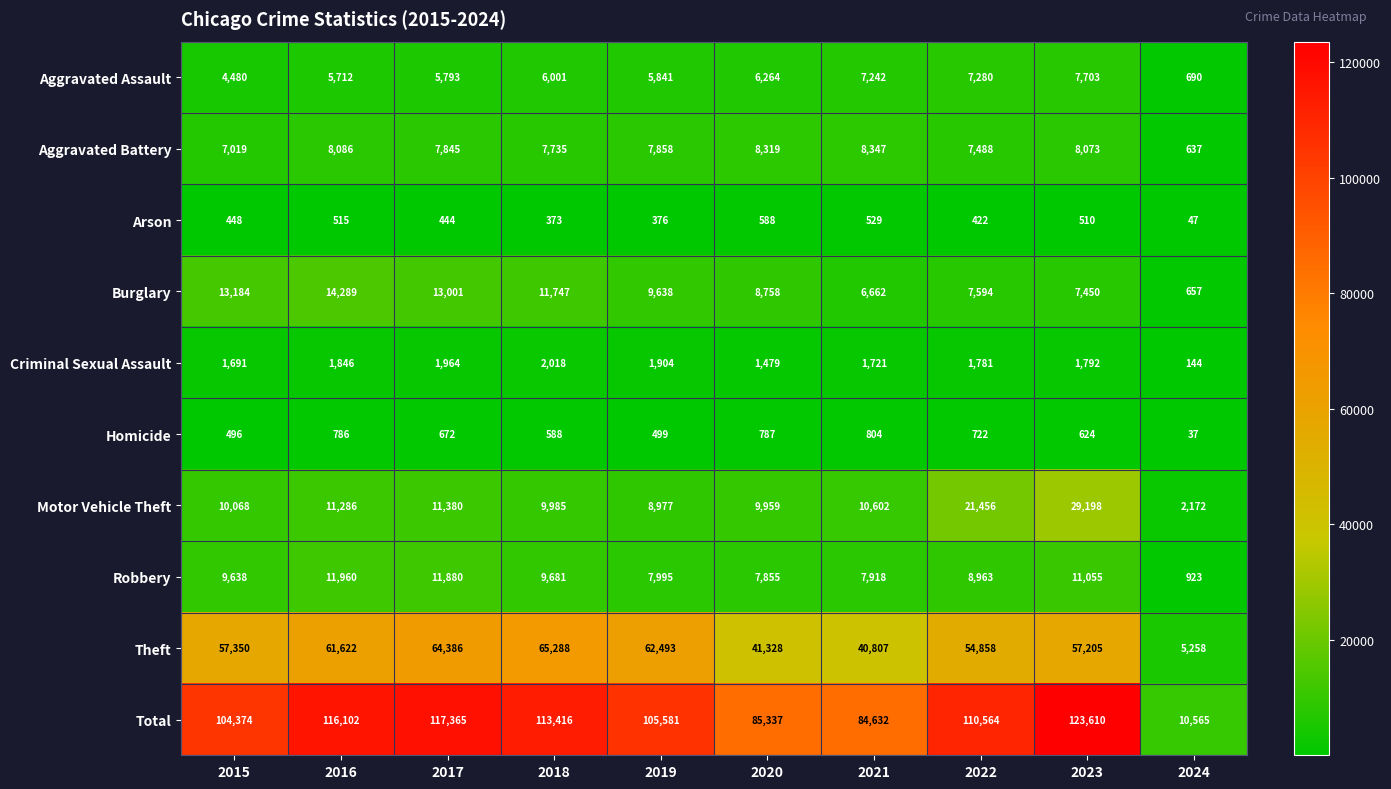

What is the average value of the Aggravated Assault series?

5701